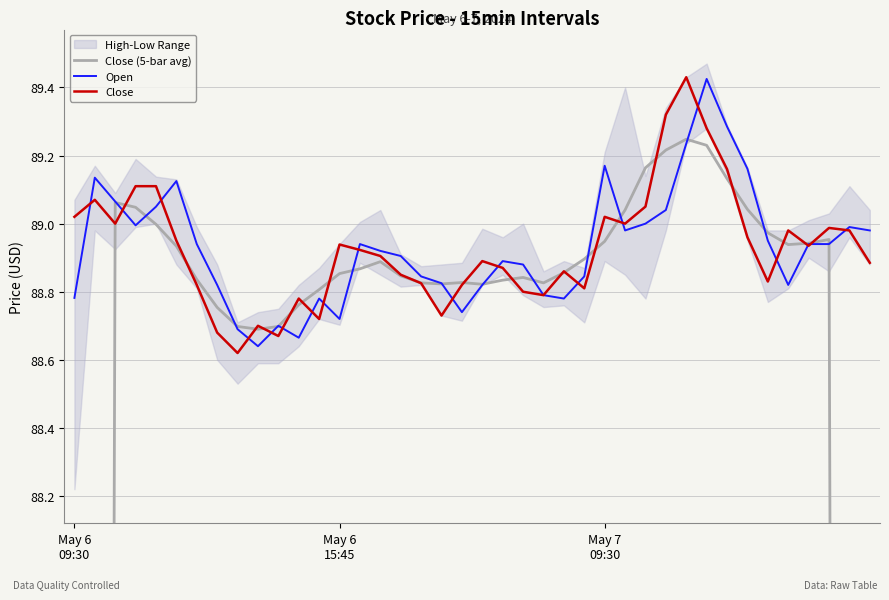

Reading left to right, transcribe all the data shown in this chart.

Close (5-bar avg): 53.4	71.2	89.1	89.0	89.0	88.9	88.8	88.8	88.7	88.7	88.7	88.8	88.8	88.9	88.9	88.9	88.8	88.8	88.8	88.8	88.8	88.8	88.8	88.8	88.9	88.9	88.9	89.0	89.2	89.2	89.2	89.2	89.1	89.0	89.0	88.9	88.9	89.0	71.2	53.4
Open: 88.8	89.1	89.1	89.0	89.0	89.1	88.9	88.8	88.7	88.6	88.7	88.7	88.8	88.7	88.9	88.9	88.9	88.8	88.8	88.7	88.8	88.9	88.9	88.8	88.8	88.8	89.2	89.0	89.0	89.0	89.2	89.4	89.3	89.2	88.9	88.8	88.9	88.9	89.0	89.0
Close: 89.0	89.1	89.0	89.1	89.1	88.9	88.8	88.7	88.6	88.7	88.7	88.8	88.7	88.9	88.9	88.9	88.8	88.8	88.7	88.8	88.9	88.9	88.8	88.8	88.9	88.8	89.0	89.0	89.1	89.3	89.4	89.3	89.2	89.0	88.8	89.0	88.9	89.0	89.0	88.9